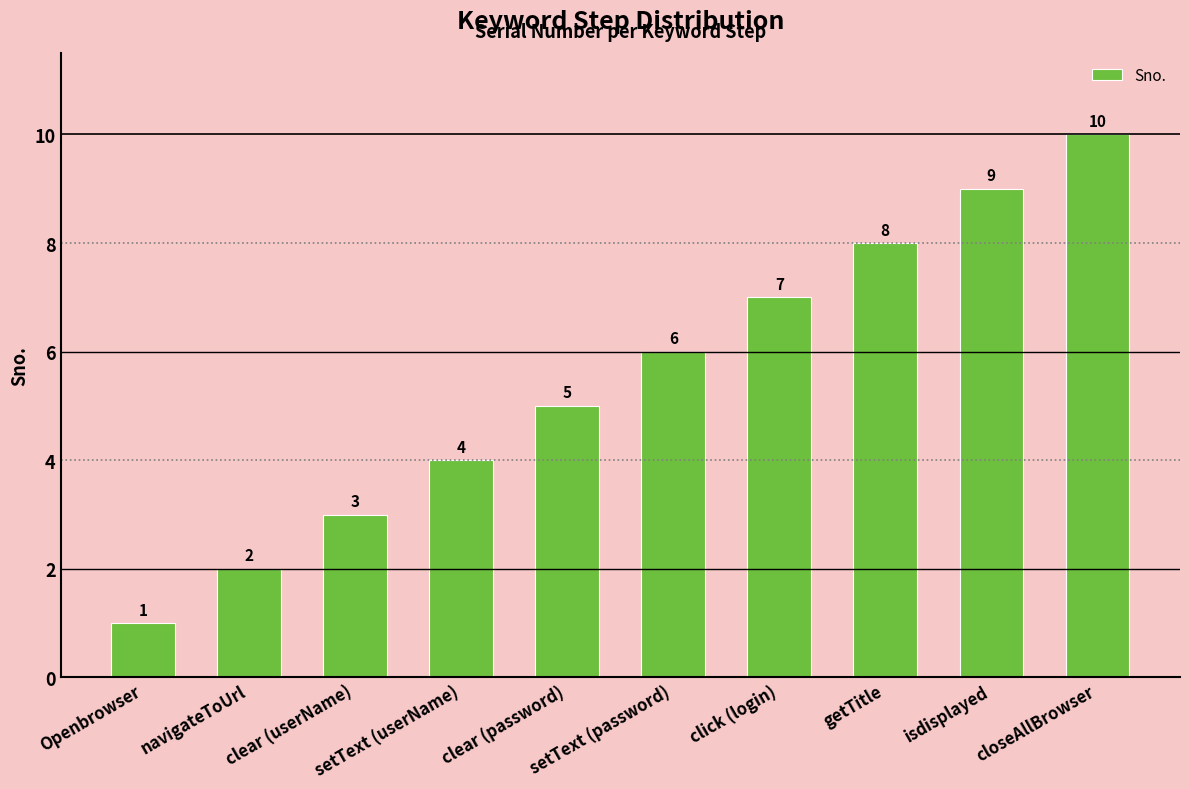

How many values are between 3 and 8?

6